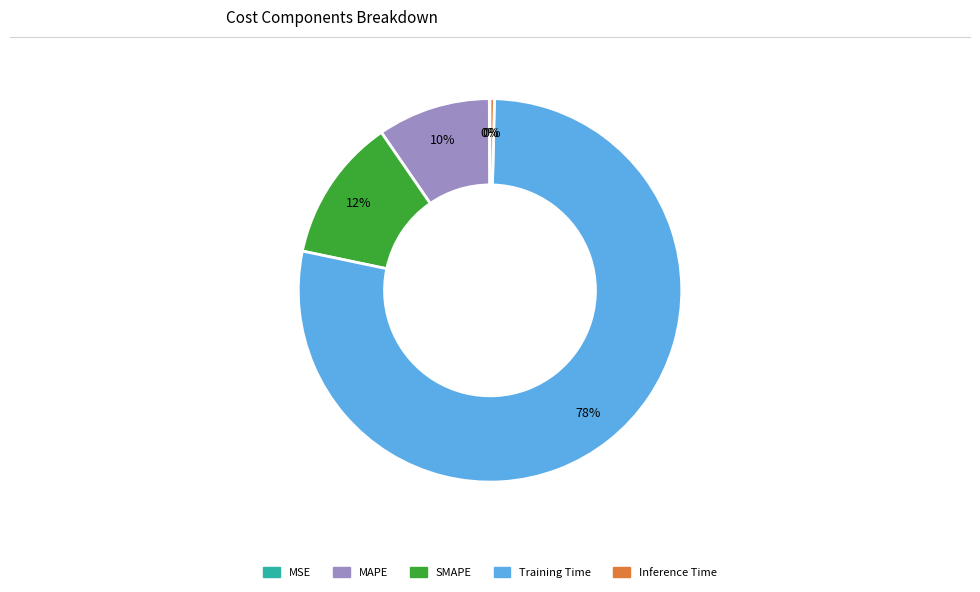

Between Training Time and SMAPE, which is larger?

Training Time